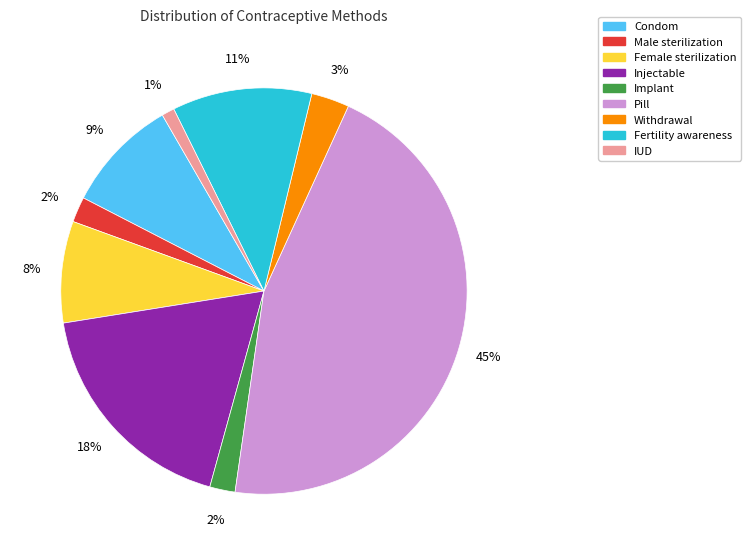

Which has a higher value, Female sterilization or Withdrawal?

Female sterilization